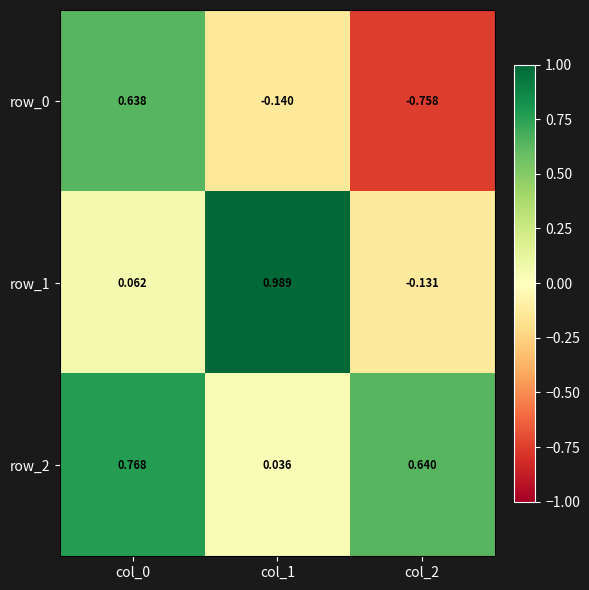

How many categories are shown in the chart?

3